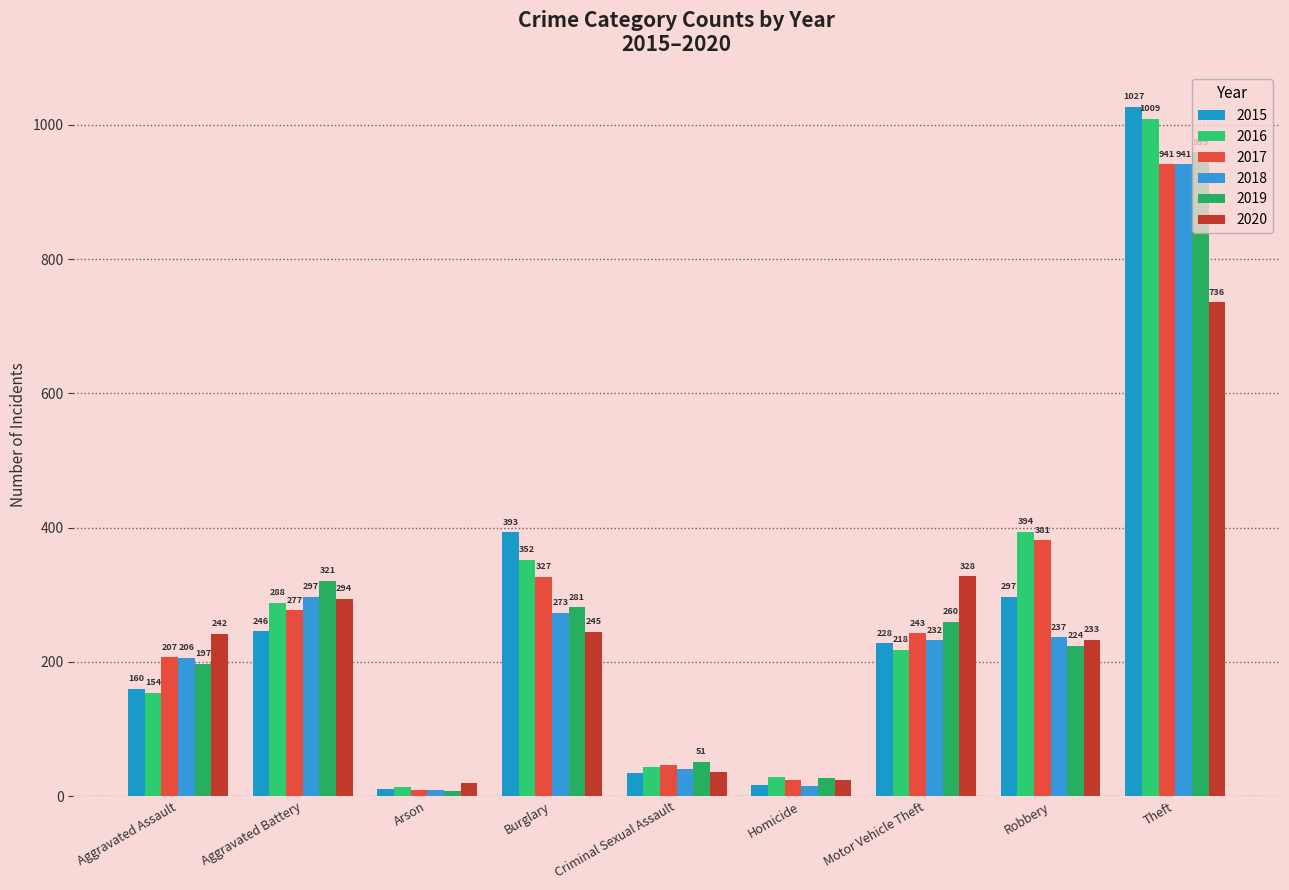

Which series has the widest spread of values?

2015